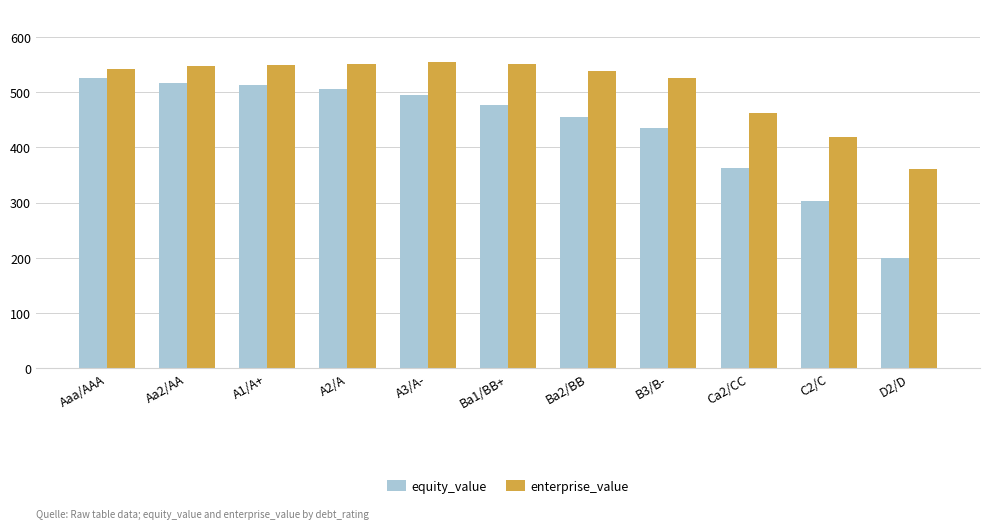

What is the label of the 5th bar from the right?

Ba2/BB